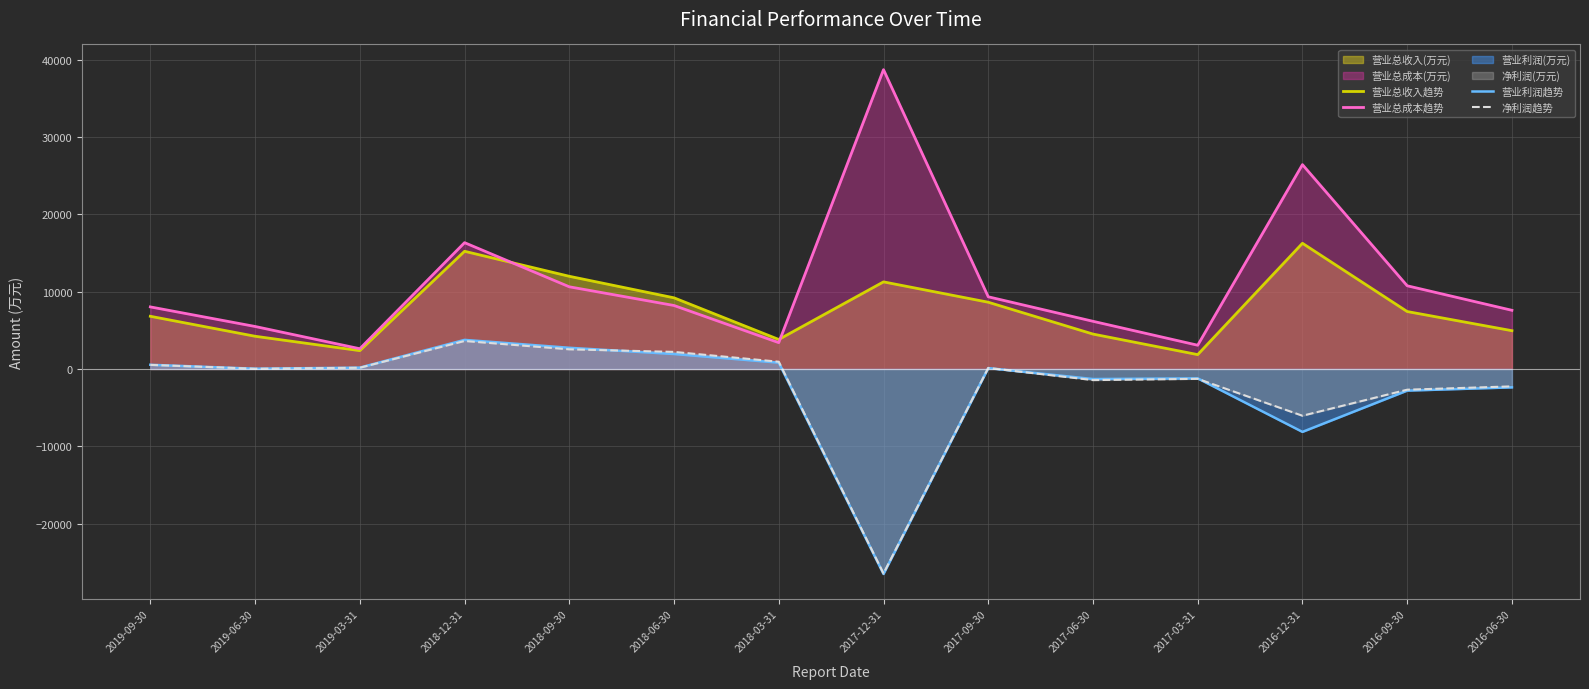

Which category has the lowest value across all series?

2017-12-31